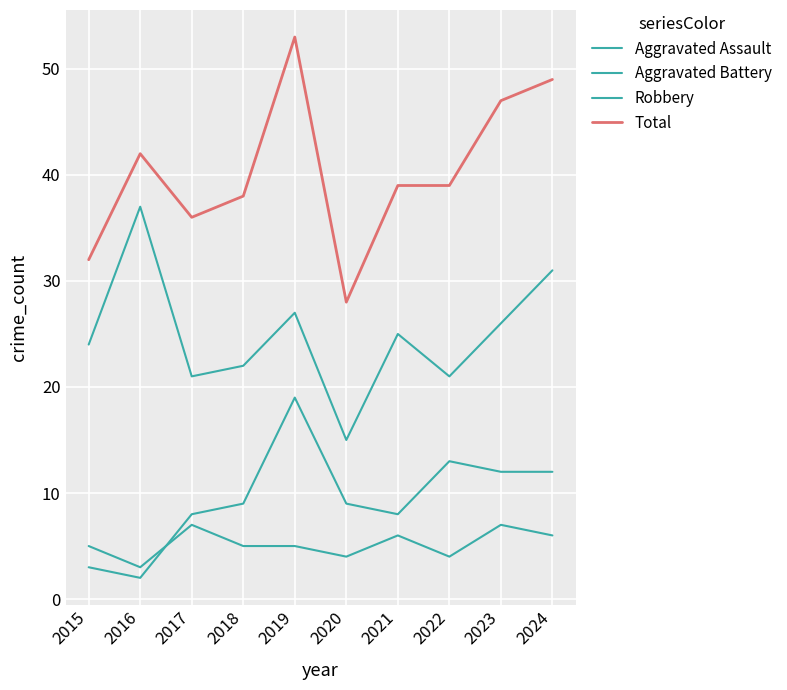

What is the spread (max minus min) of values at 2024?

43